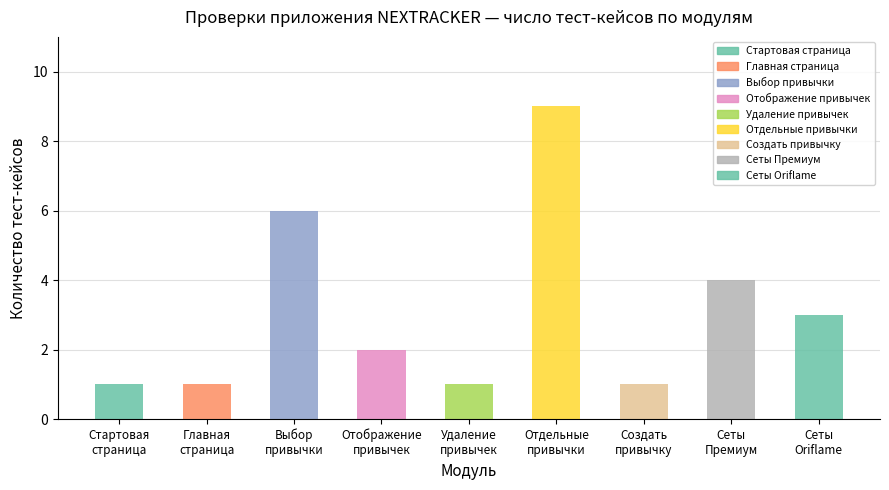

True or false: the data shows 3 at Сеты
Oriflame.

True